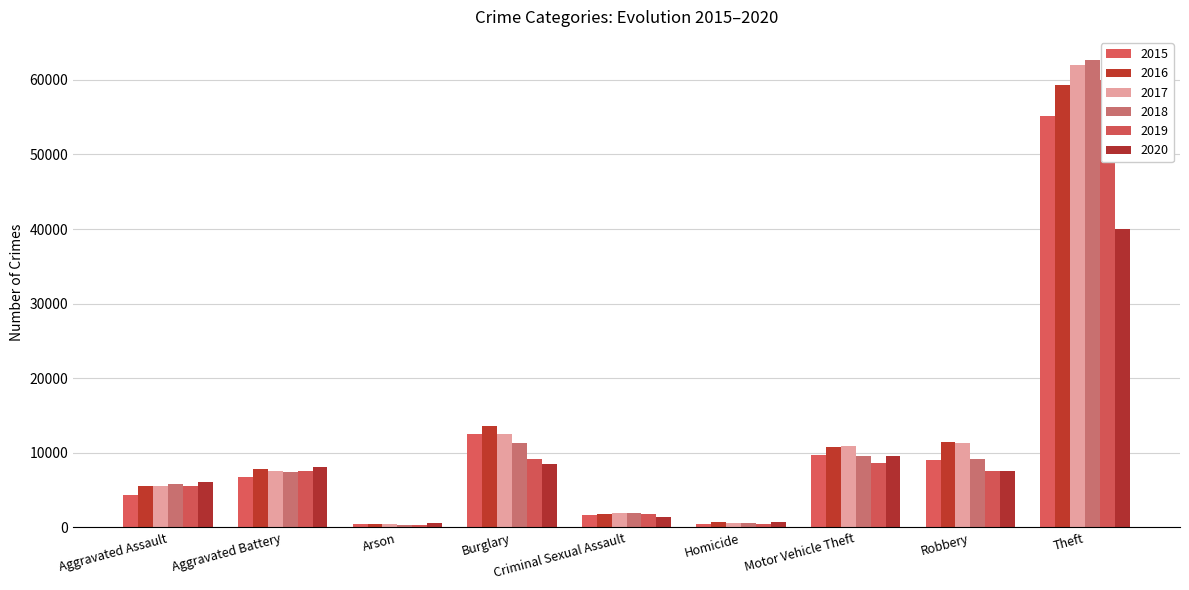

Reading left to right, extract all data points from this chart.

2015: 4307	6768	435	12545	1634	476	9649	9109	55085
2016: 5506	7825	503	13647	1805	758	10764	11403	59300
2017: 5610	7590	439	12555	1905	656	10857	11367	61937
2018: 5807	7478	356	11279	1952	569	9575	9243	62617
2019: 5620	7542	361	9234	1842	481	8597	7608	60028
2020: 6049	8062	572	8476	1416	754	9525	7579	40048